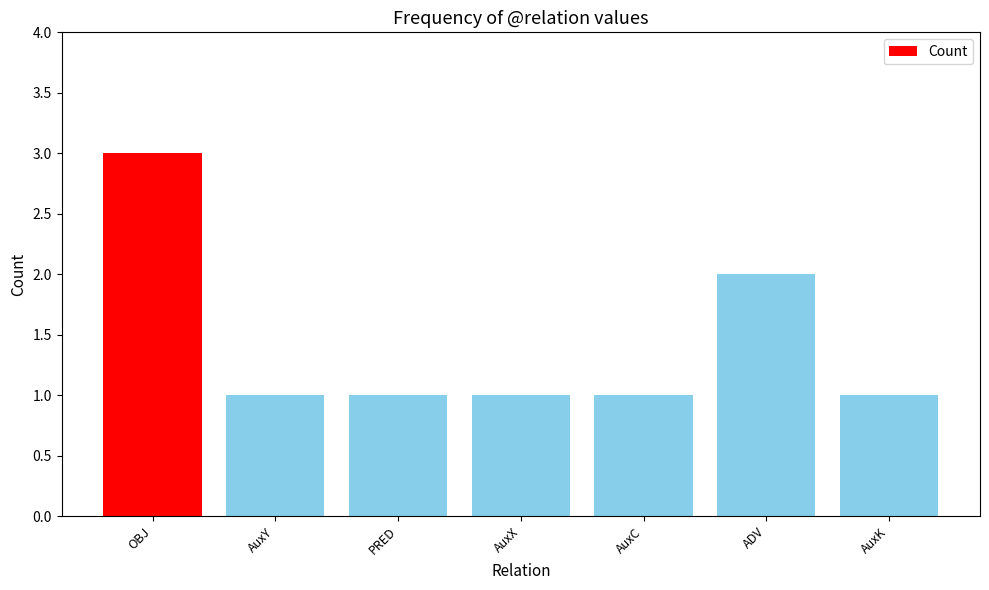

What is the sum of all values?

10